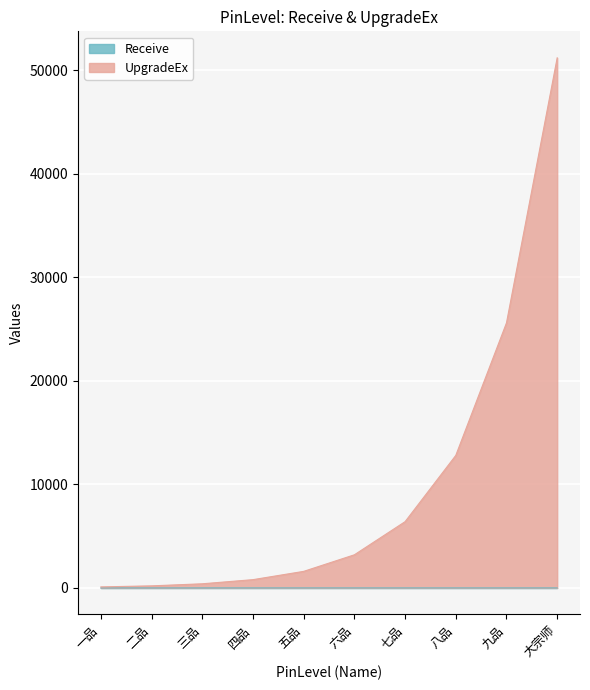

What are all the series names shown in the legend?

Receive, UpgradeEx